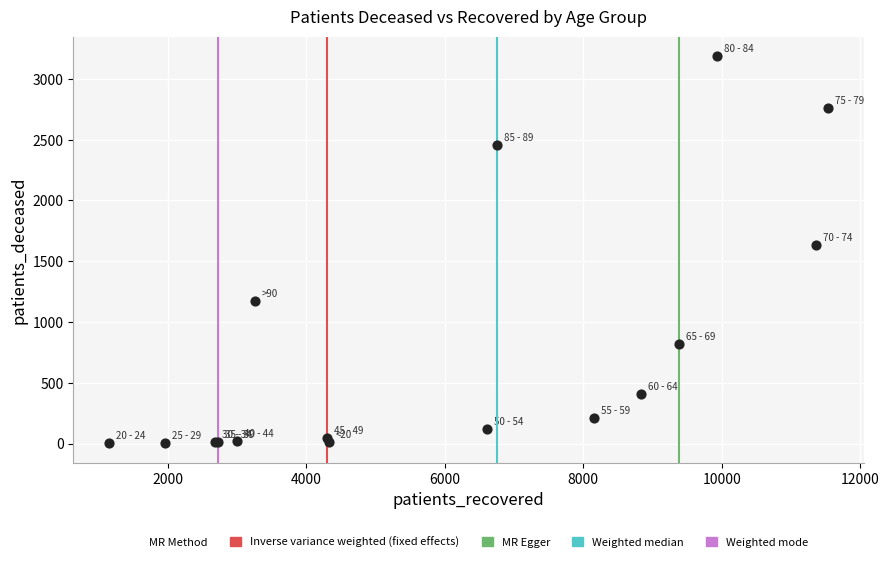

What Y value in the scatter plot is closest to 1596?

1637